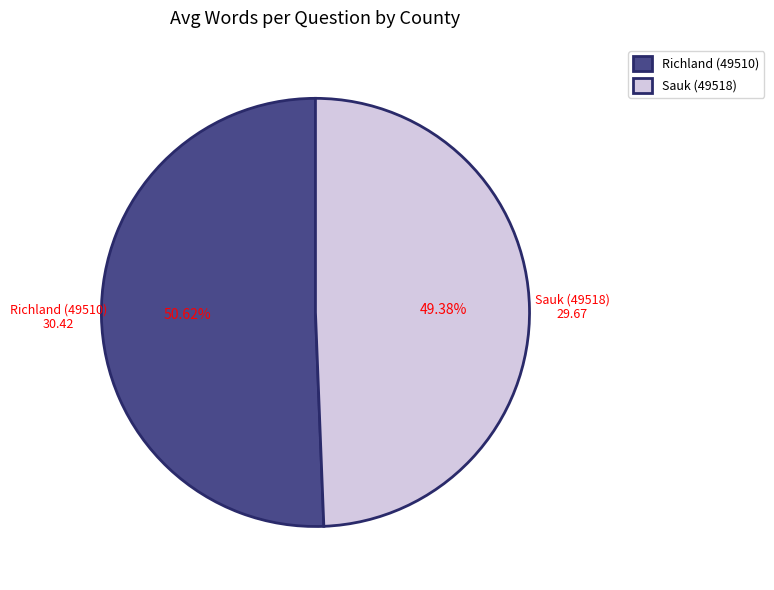

Approximately how many times larger is the value at Richland (49510) compared to Sauk (49518)?

1.0